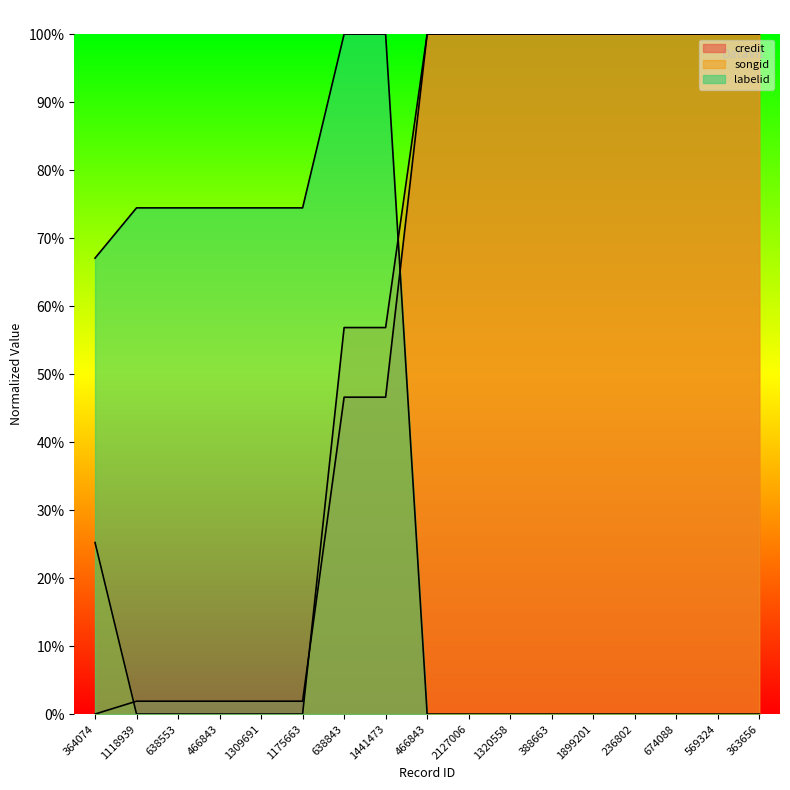

What is the maximum value for credit?

1.0